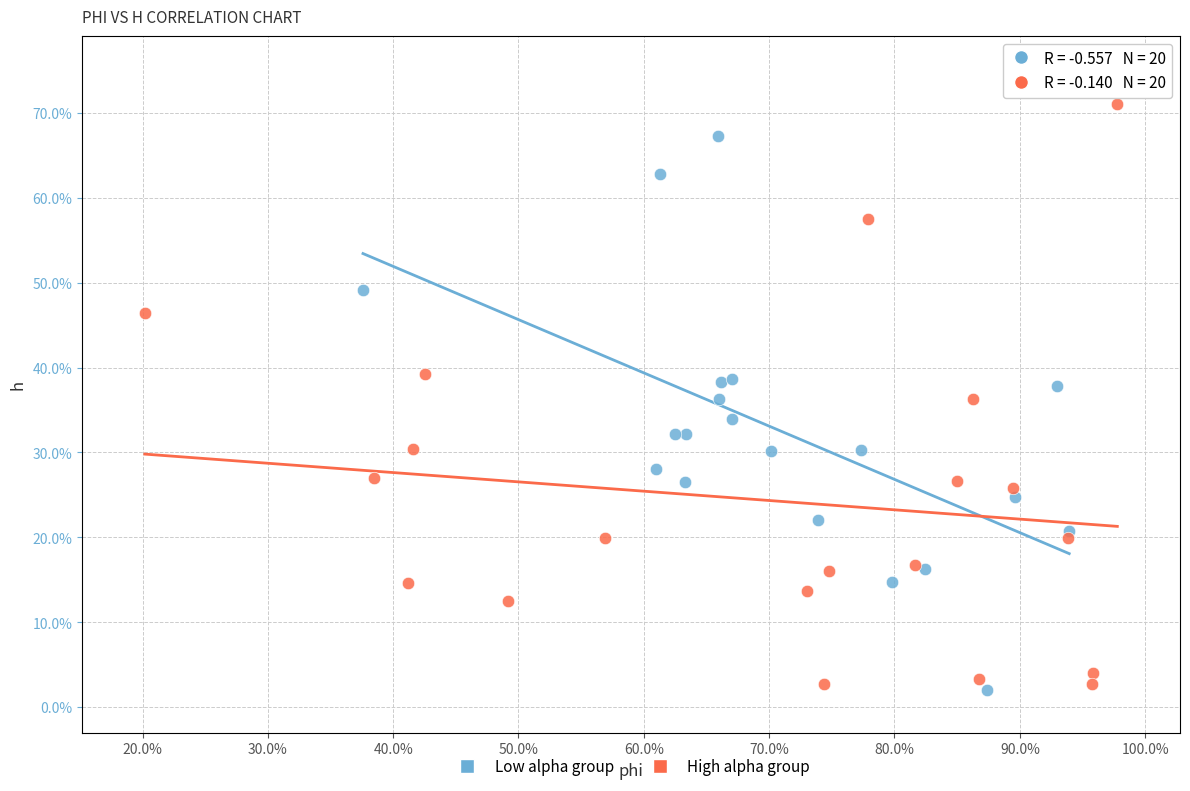

Which series reaches the maximum Y coordinate?

High alpha group